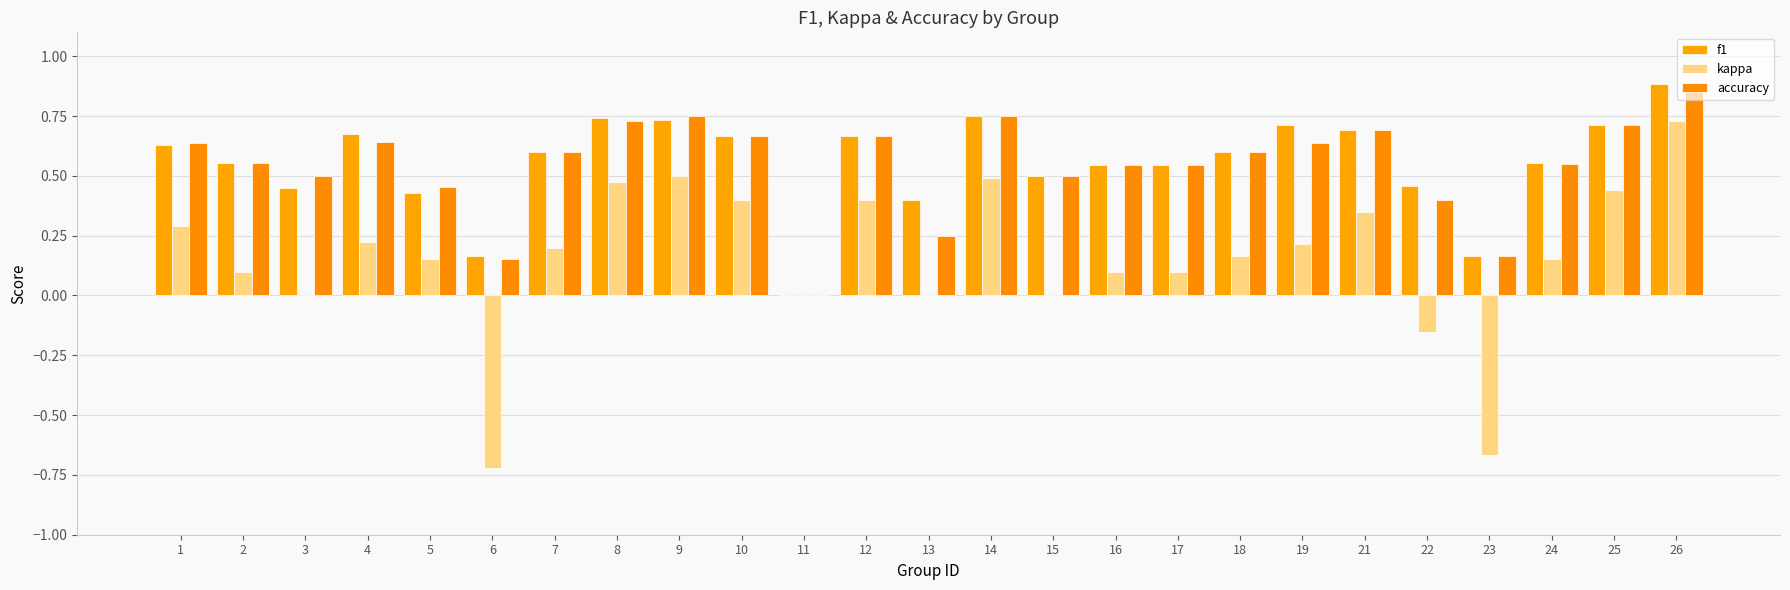

How many categories are shown in the chart?

25